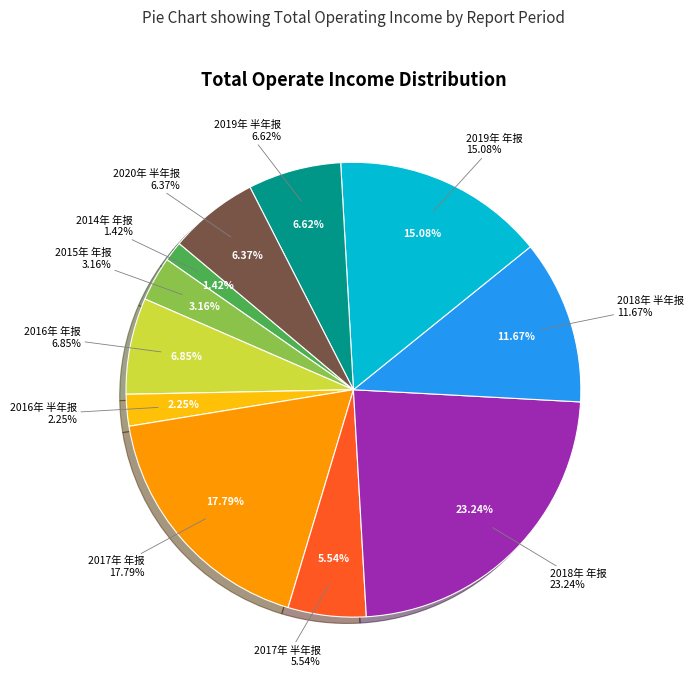

What percentage is the 2017年 年报 slice, to the nearest percent?

18%